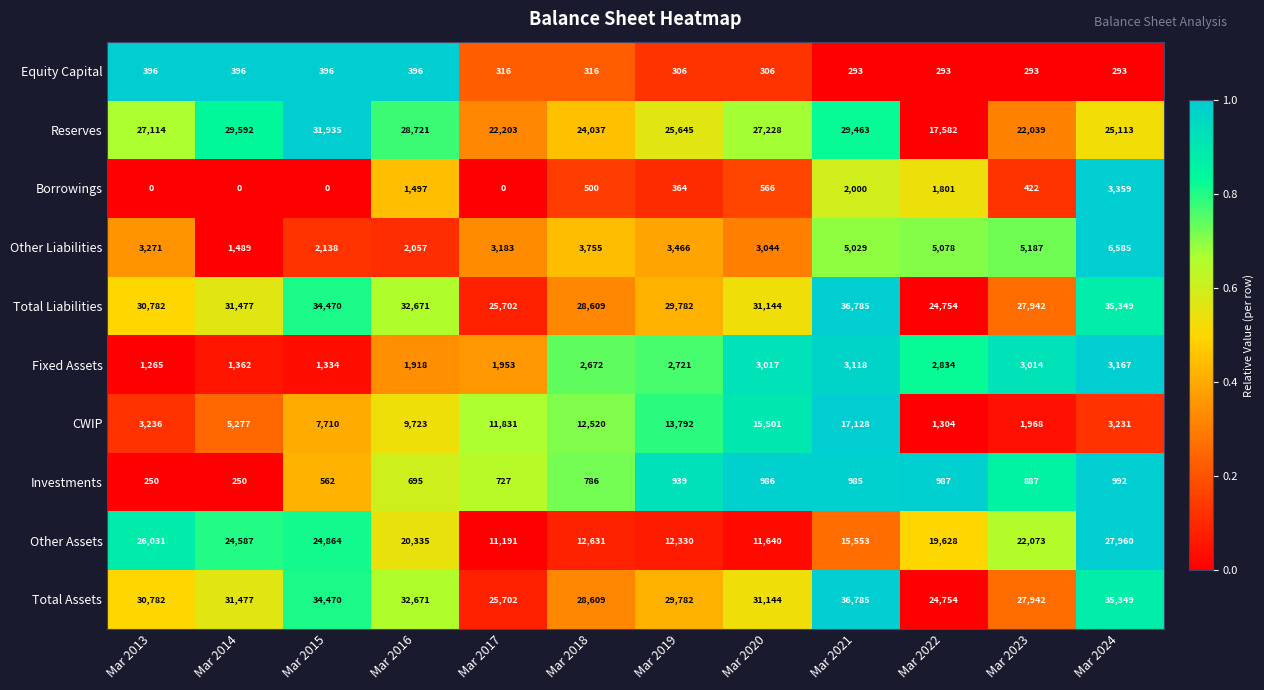

Rank the categories by Reserves value from highest to lowest.

Mar 2015, Mar 2014, Mar 2021, Mar 2016, Mar 2020, Mar 2013, Mar 2019, Mar 2024, Mar 2018, Mar 2017, Mar 2023, Mar 2022